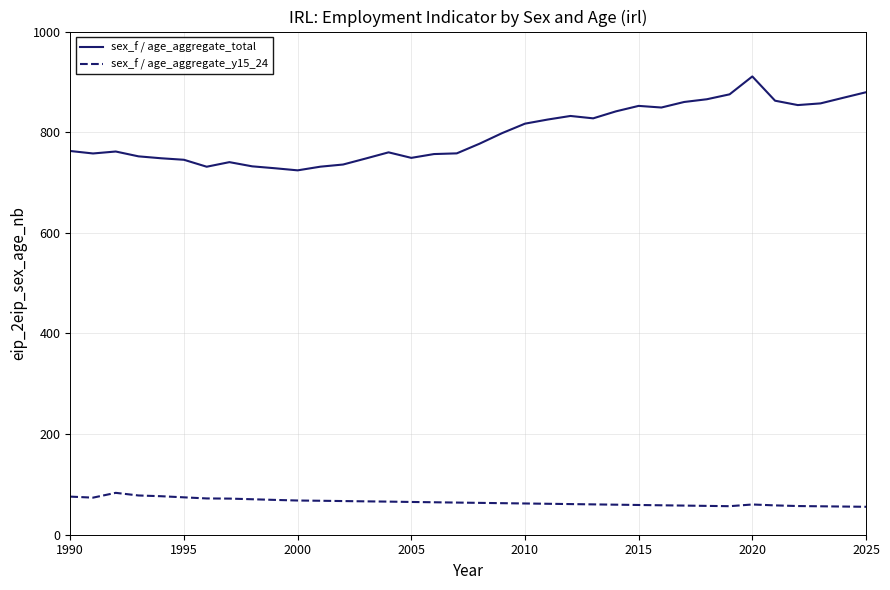

List the series in order of their overall mean, highest first.

sex_f / age_aggregate_total, sex_f / age_aggregate_y15_24